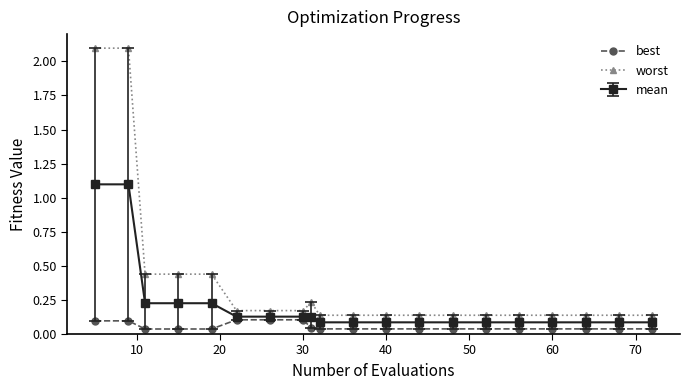

True or false: best and worst intersect in this chart.

False